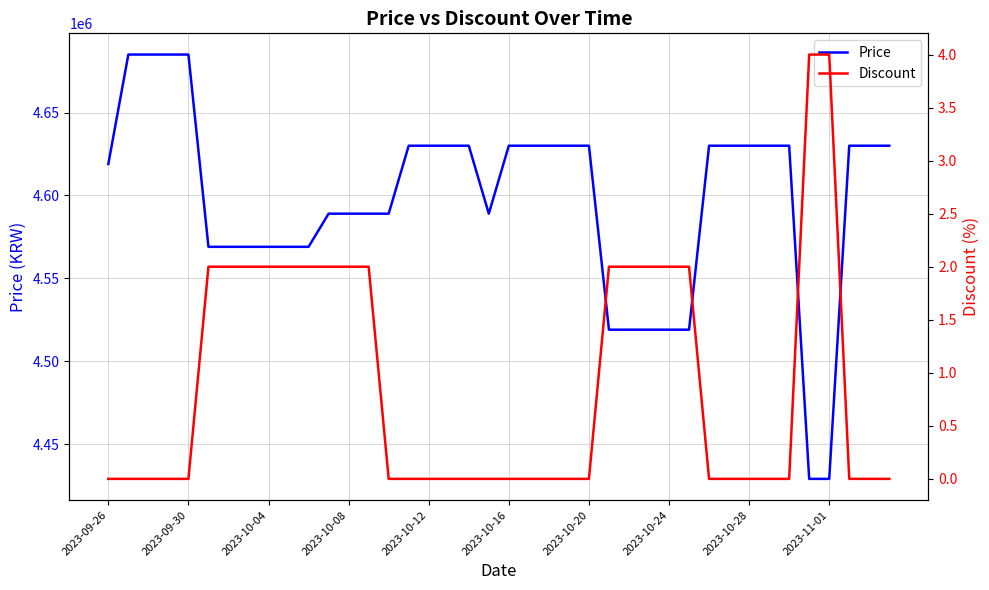

Rank the series by their average value, from highest to lowest.

Price, Discount